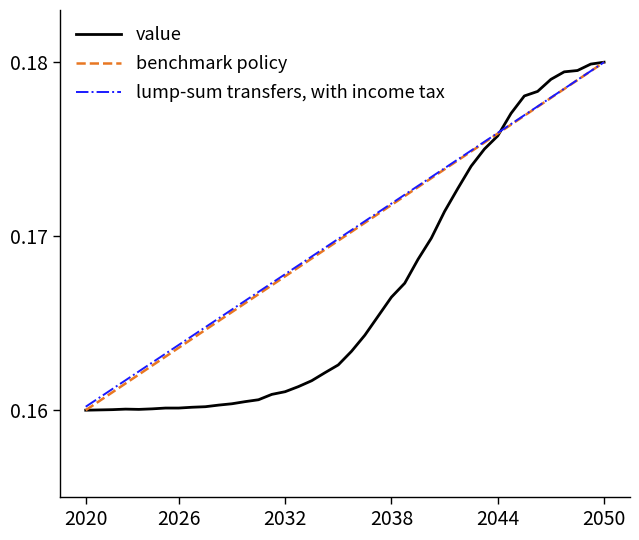

Is this an area chart (filled region under the line)?

No